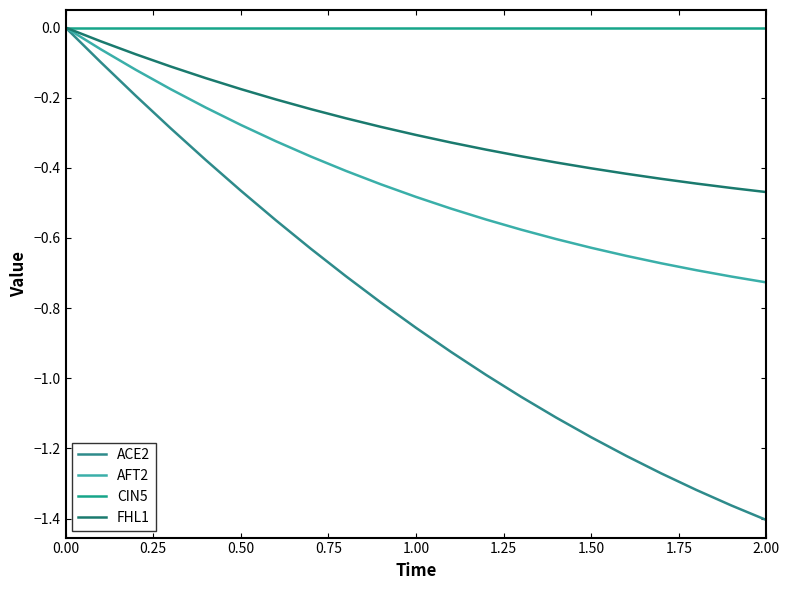

What is the value of the FHL1 point at the 15th from the left?

-0.4